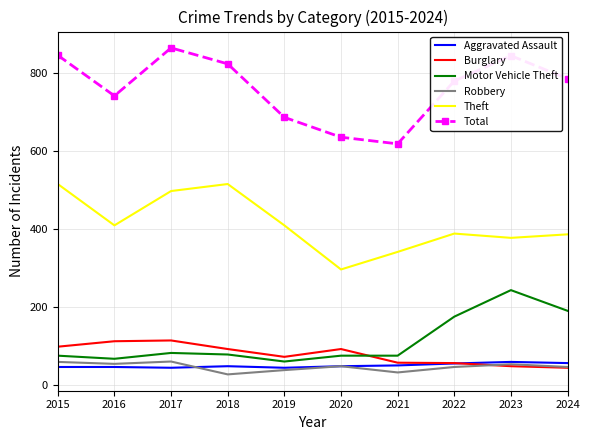

Which series has the largest range (max minus min)?

Total